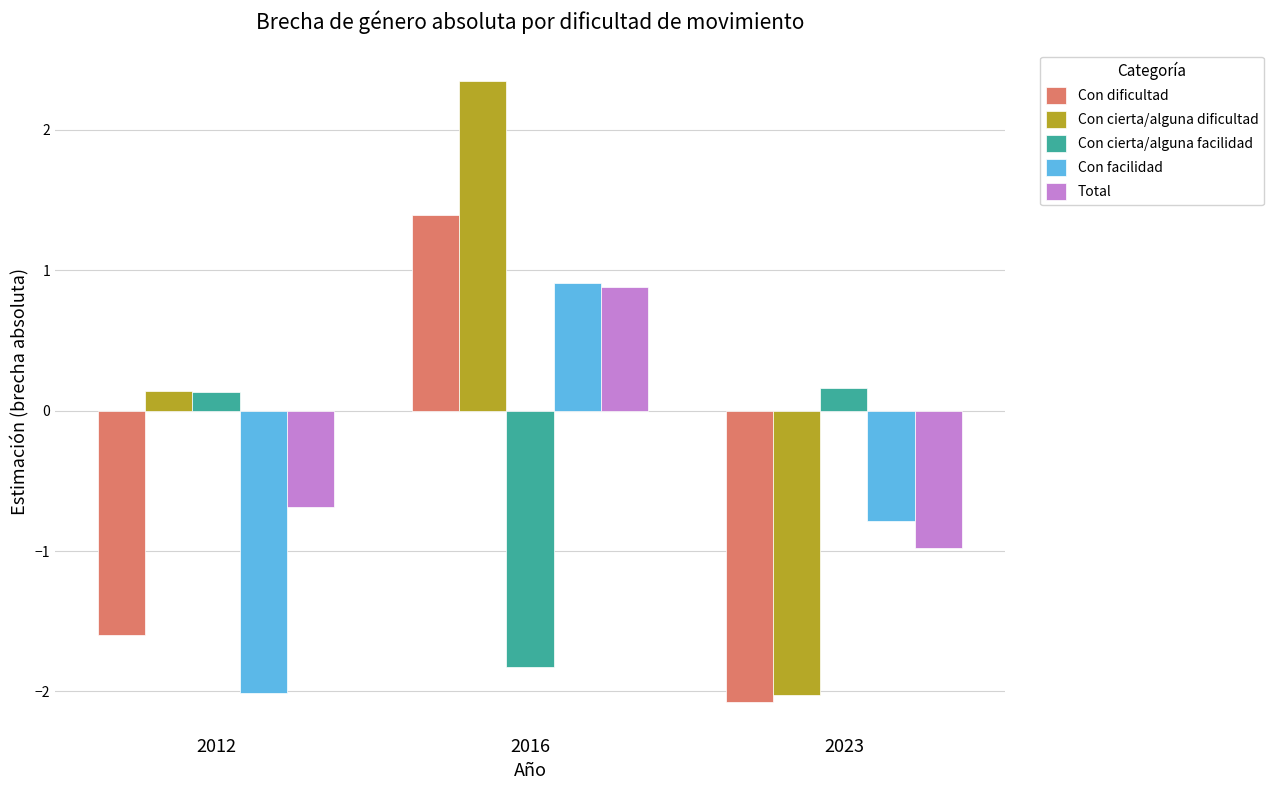

Where is Total nearest to the value 0?

2012